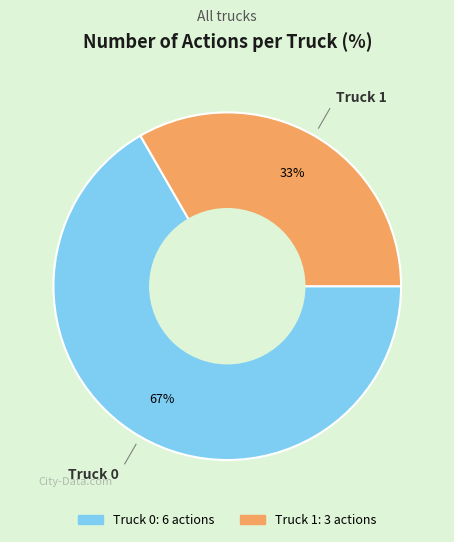

To the nearest percent, what percentage of the pie is Truck 1?

33%